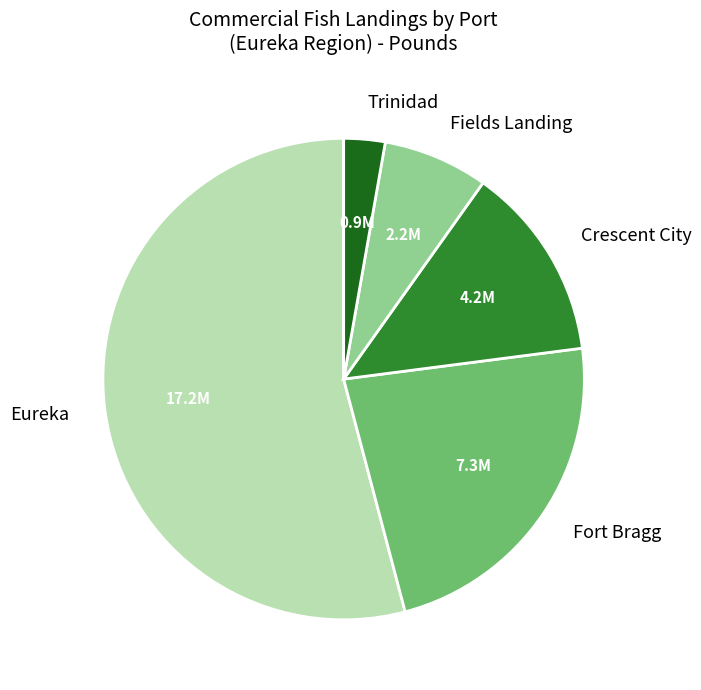

Rank the categories by value from lowest to highest.

Trinidad, Fields Landing, Crescent City, Fort Bragg, Eureka